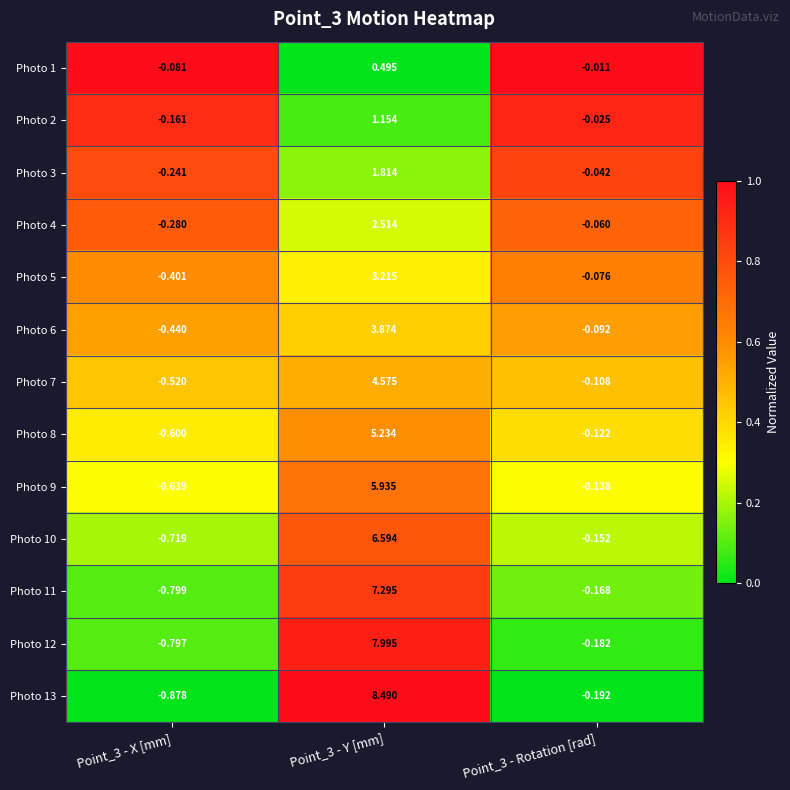

Is the value of Photo 9 at Point_3 - Rotation [rad] greater than the value of Photo 8 at Point_3 - X [mm]?

Yes